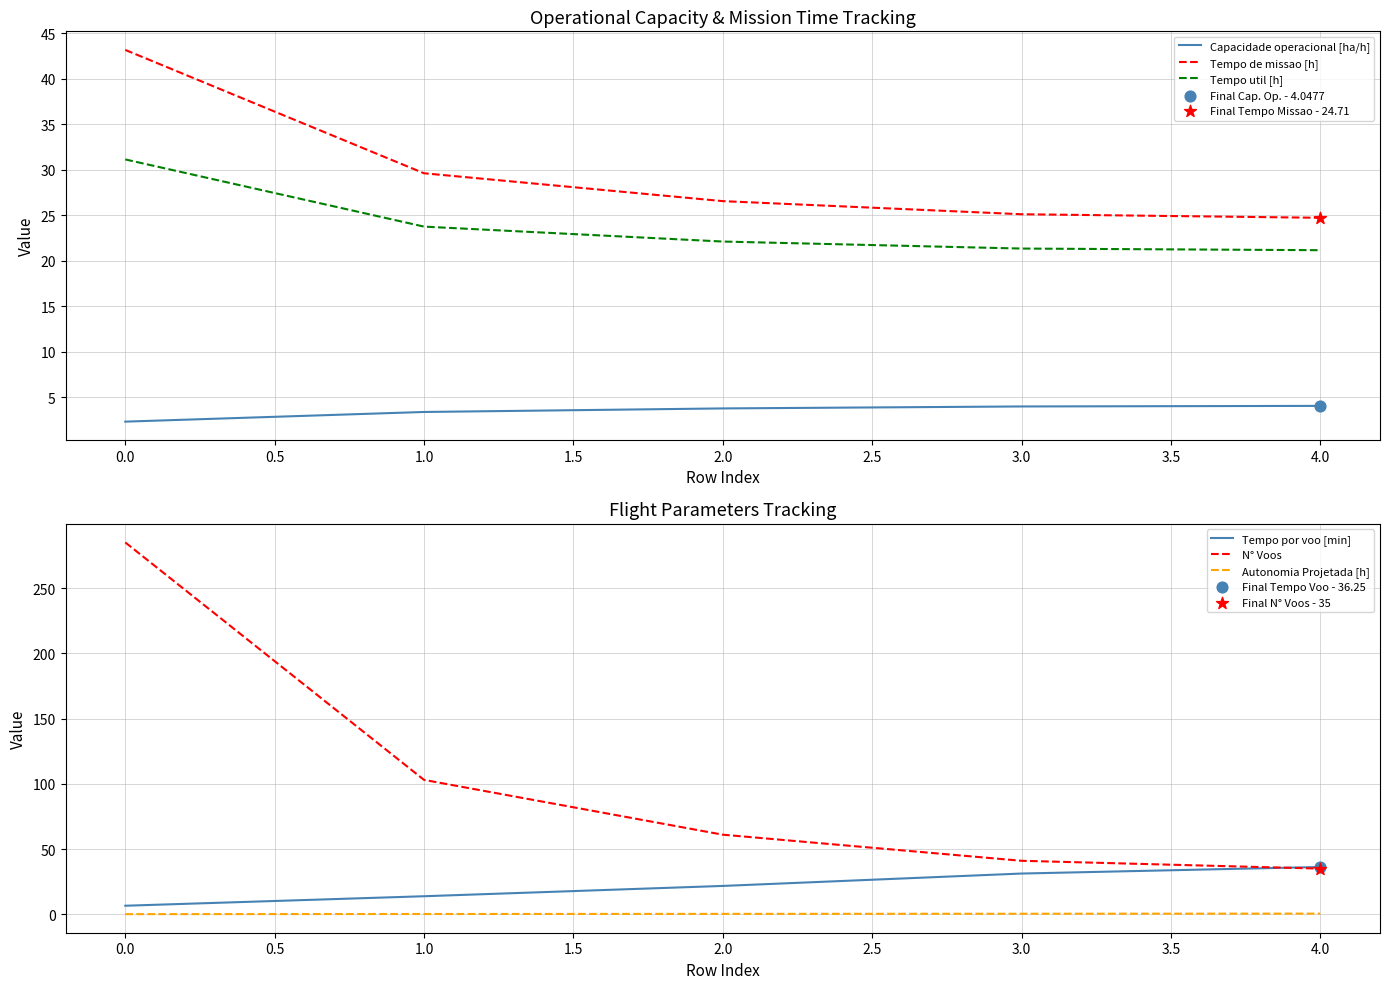

At how many categories does at least one series exceed 22?

5